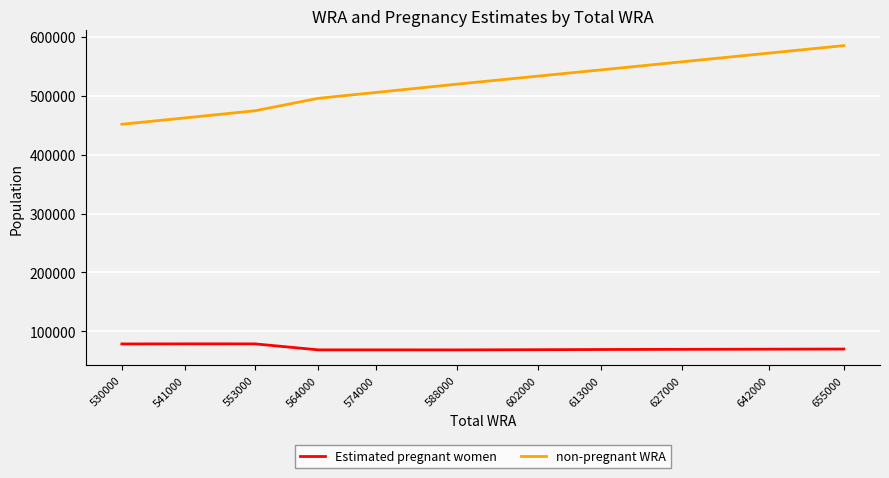

Between 602000 and 627000, which series saw the biggest shift?

non-pregnant WRA